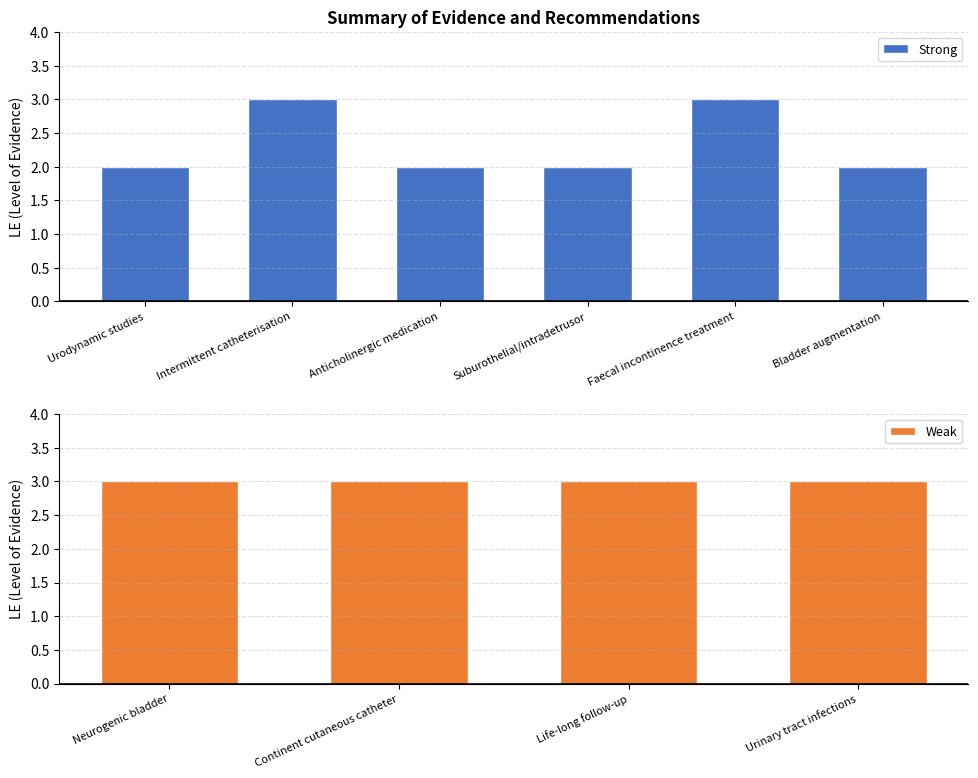

What is the sum of the values at Bladder augmentation and Faecal incontinence treatment?

5